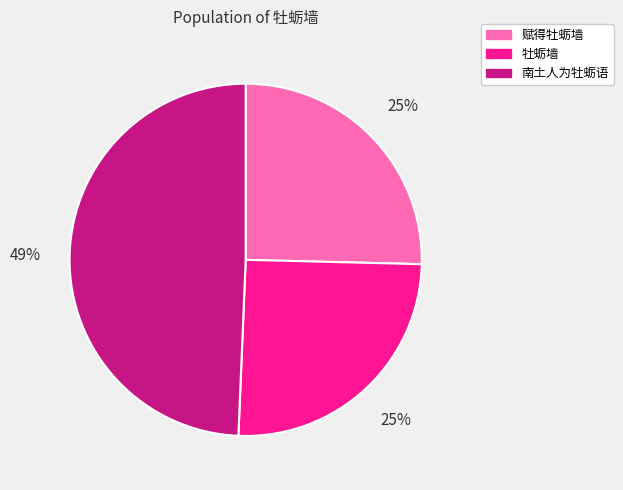

Is 赋得牡蛎墙 the majority of the pie?

No